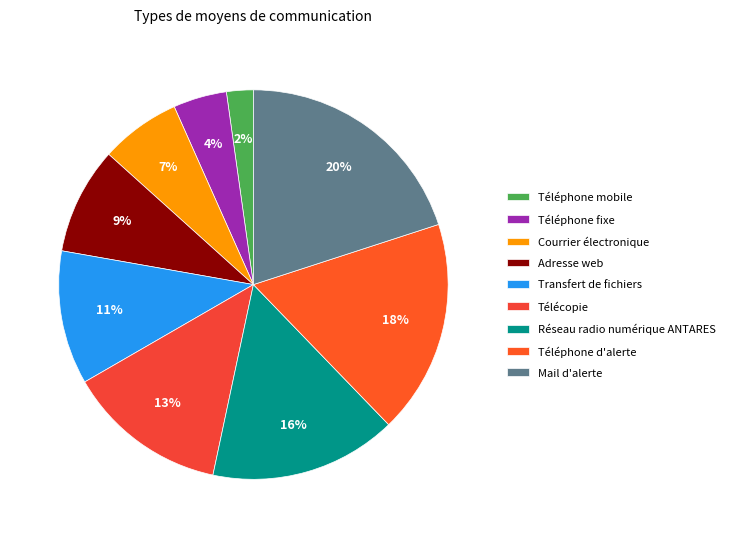

To the nearest percent, what percentage of the pie is Courrier électronique?

7%